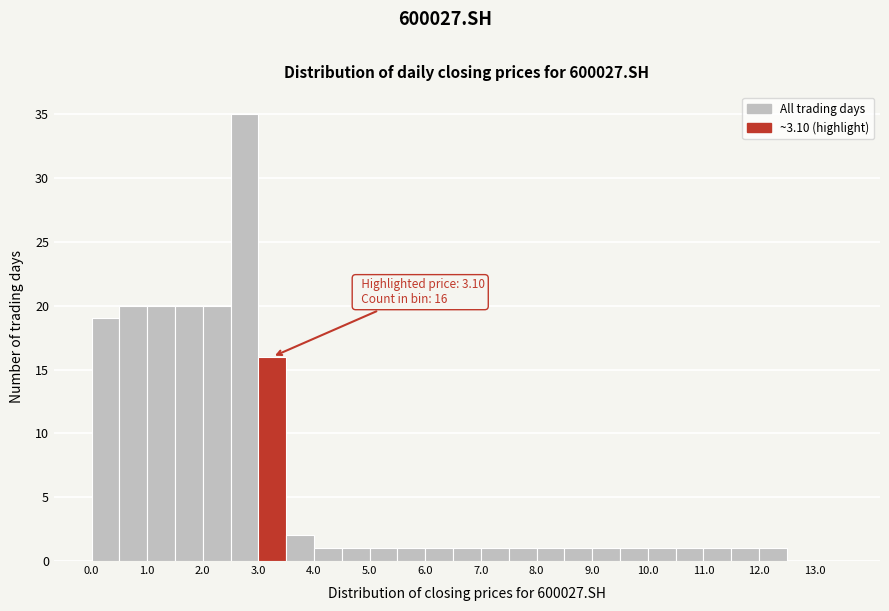

Over which range of the x-axis is the bar tallest?

2.5 to 3.0